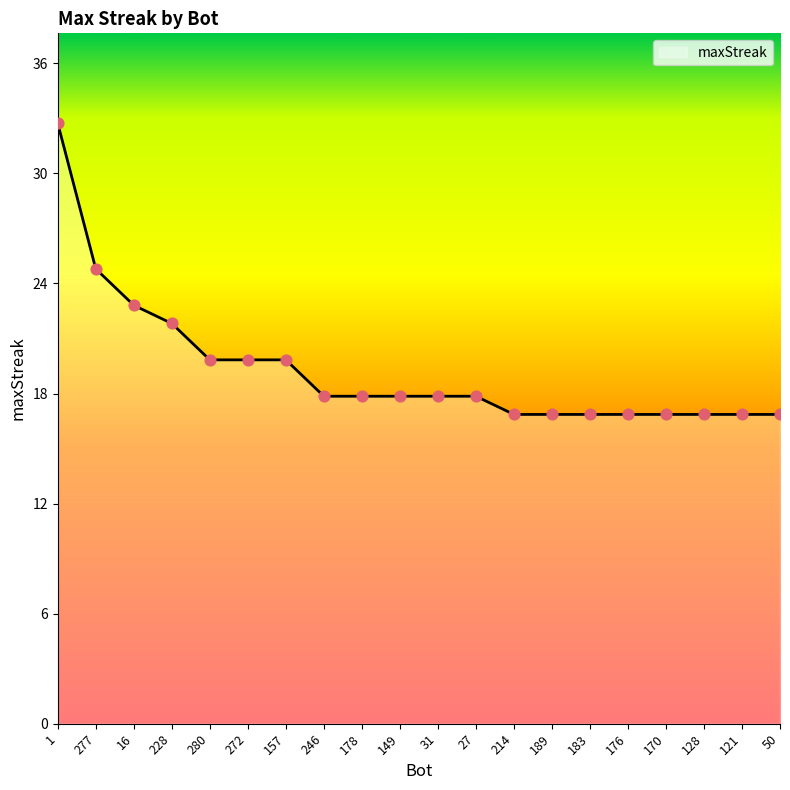

Between 170 and 277, which is larger?

277